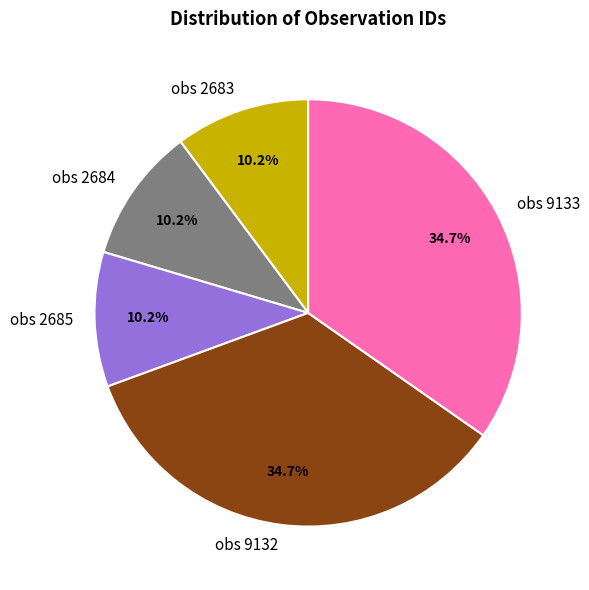

How many slices are in this pie chart?

5